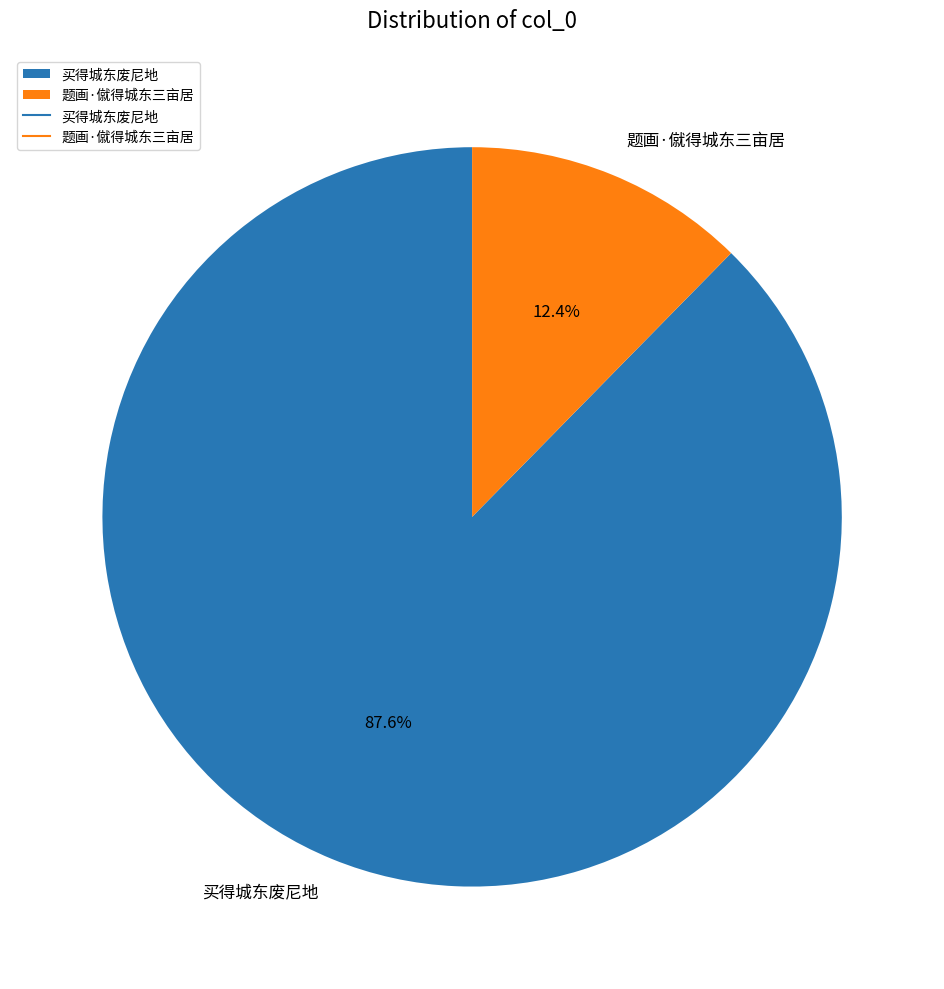

True or false: 题画·僦得城东三亩居 accounts for 1% of the total.

False